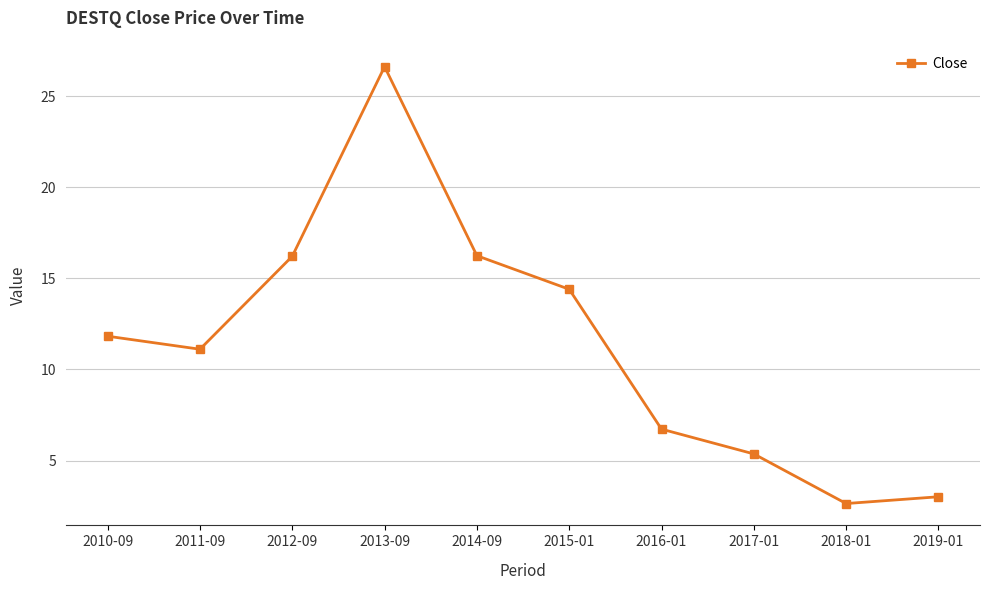

What is the label of the 5th point from the left?

2014-09